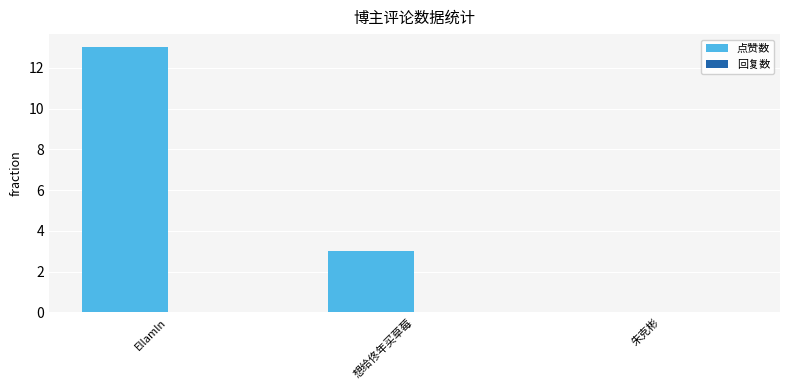

What is the change in value from Ellamln to 想给佟年买草莓?

-10